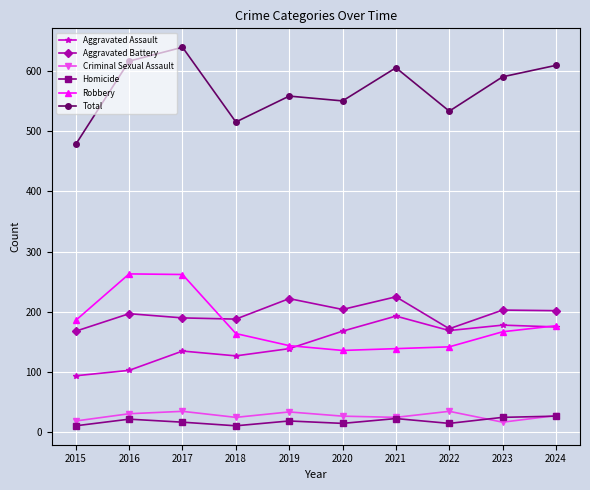

Does the chart display data point markers on the line(s)?

Yes